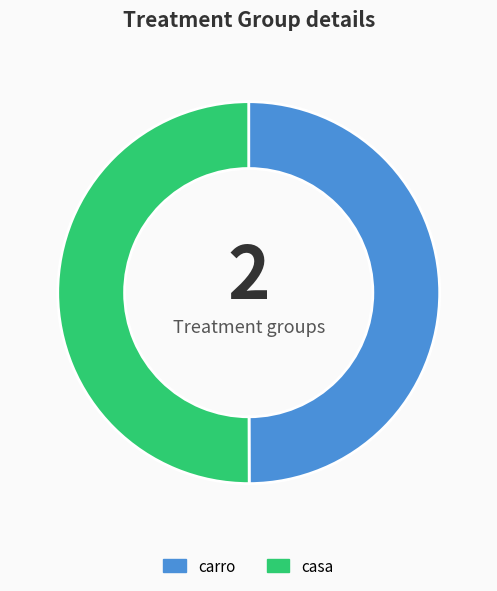

Approximately how many times larger is the value at casa compared to carro?

1.0